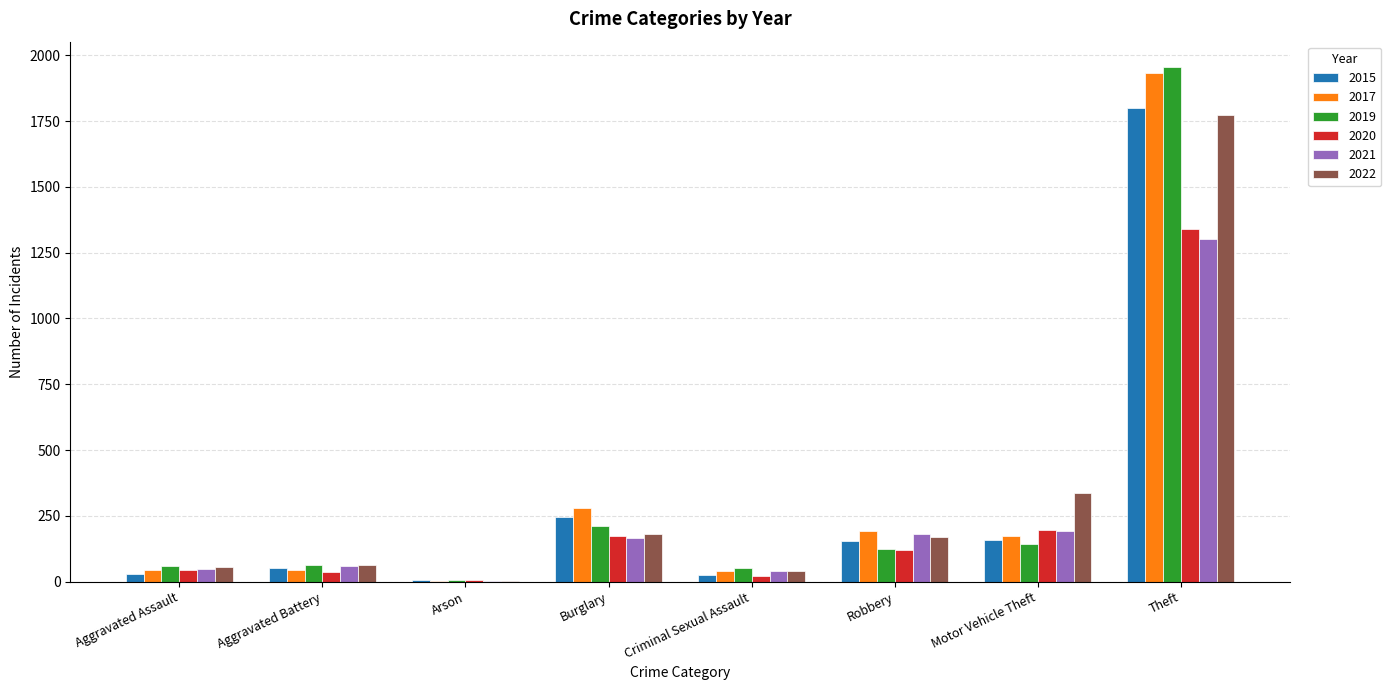

At which label does 2022 first exceed 169?

Burglary